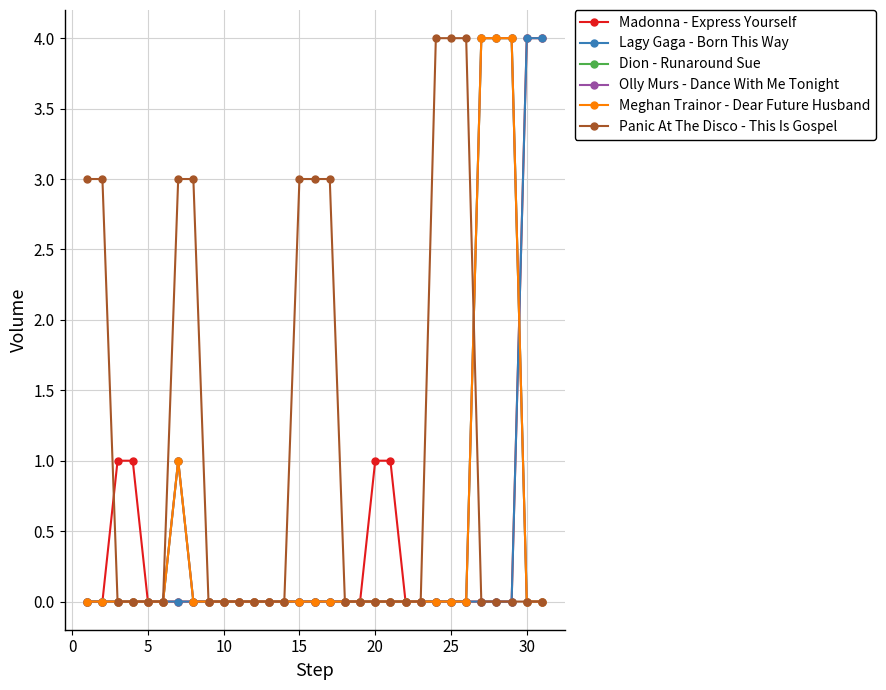

Does the chart have visible grid lines?

Yes